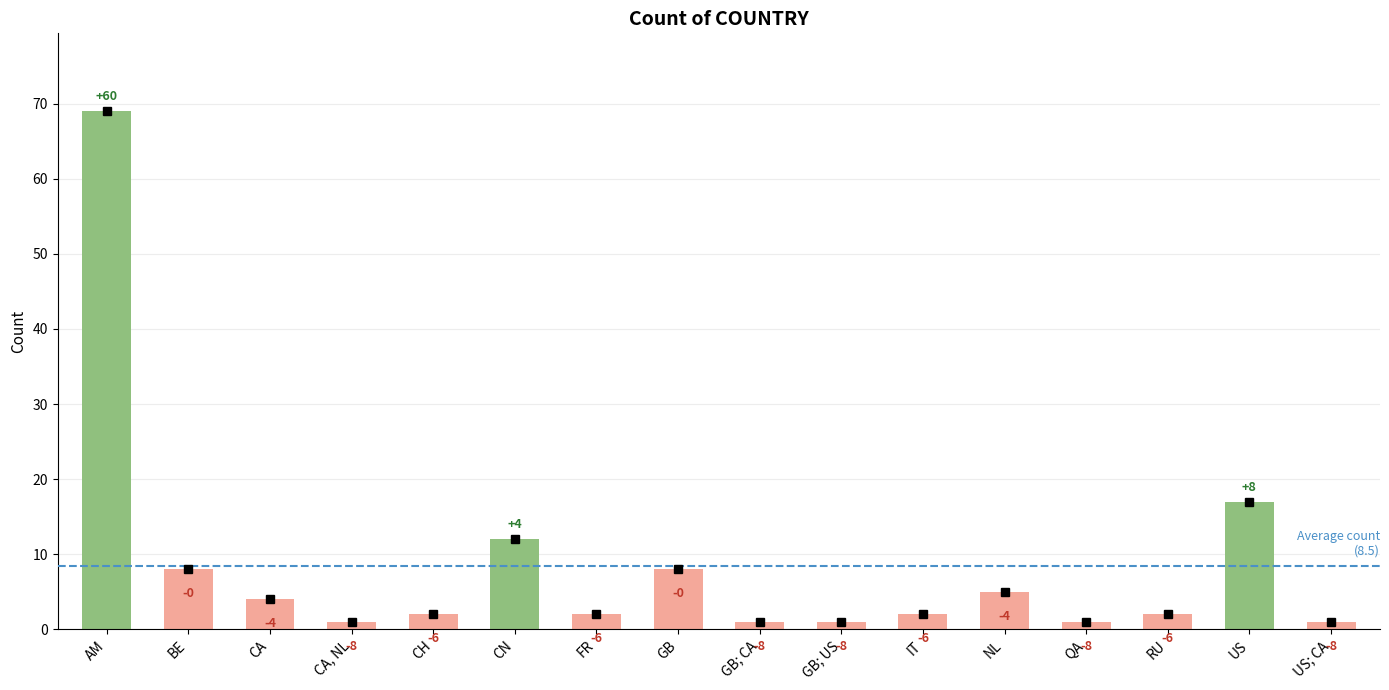

What is the value of the 9th bar from the left?

1